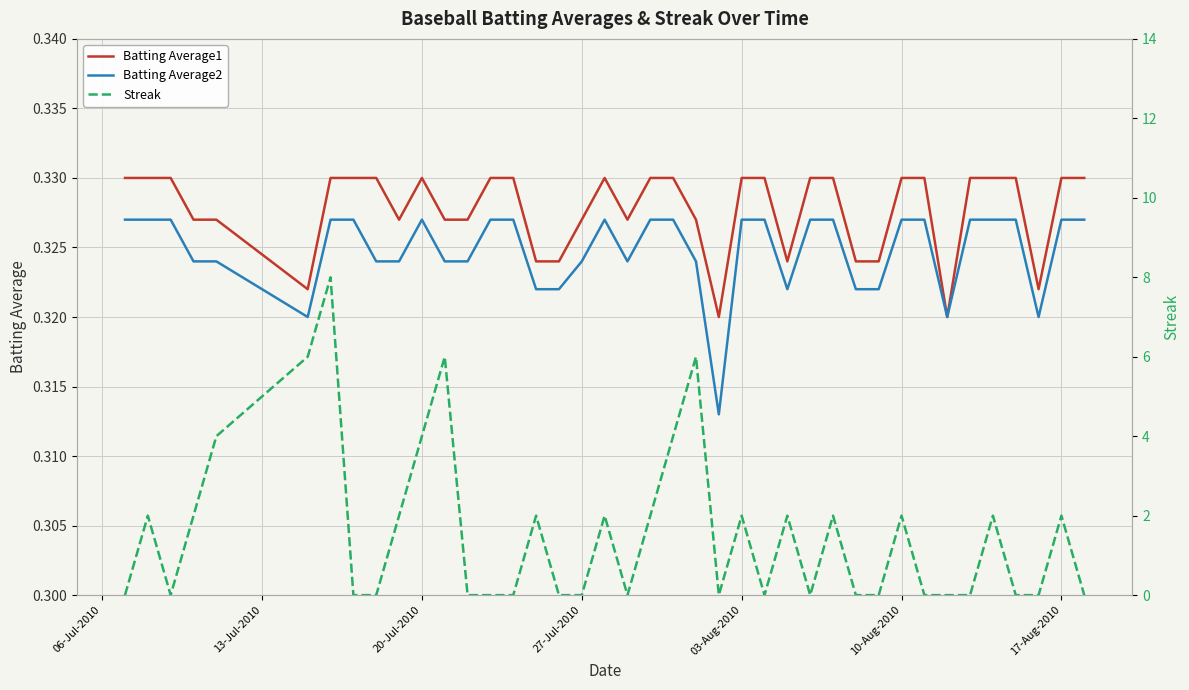

Does the chart display data point markers on the line(s)?

No